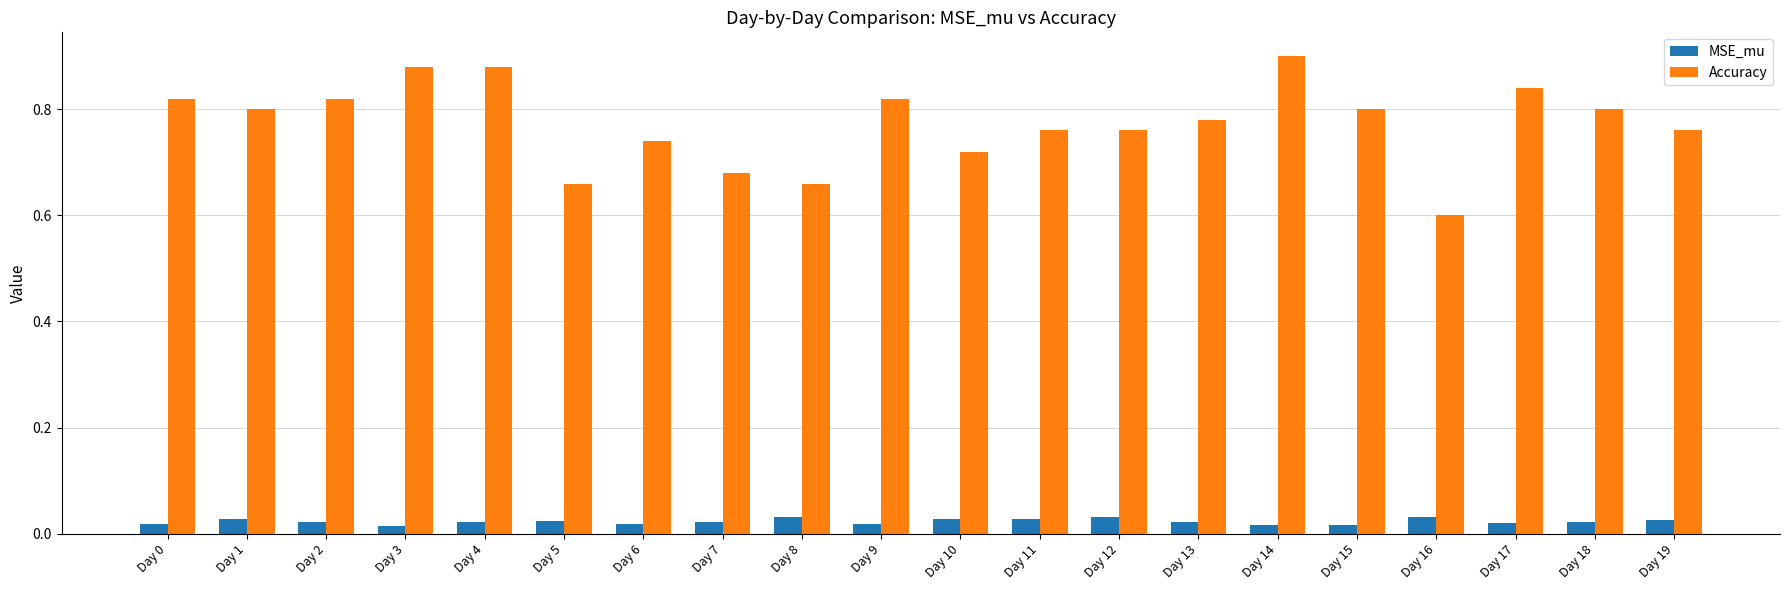

List the series in order of their overall mean, highest first.

Accuracy, MSE_mu